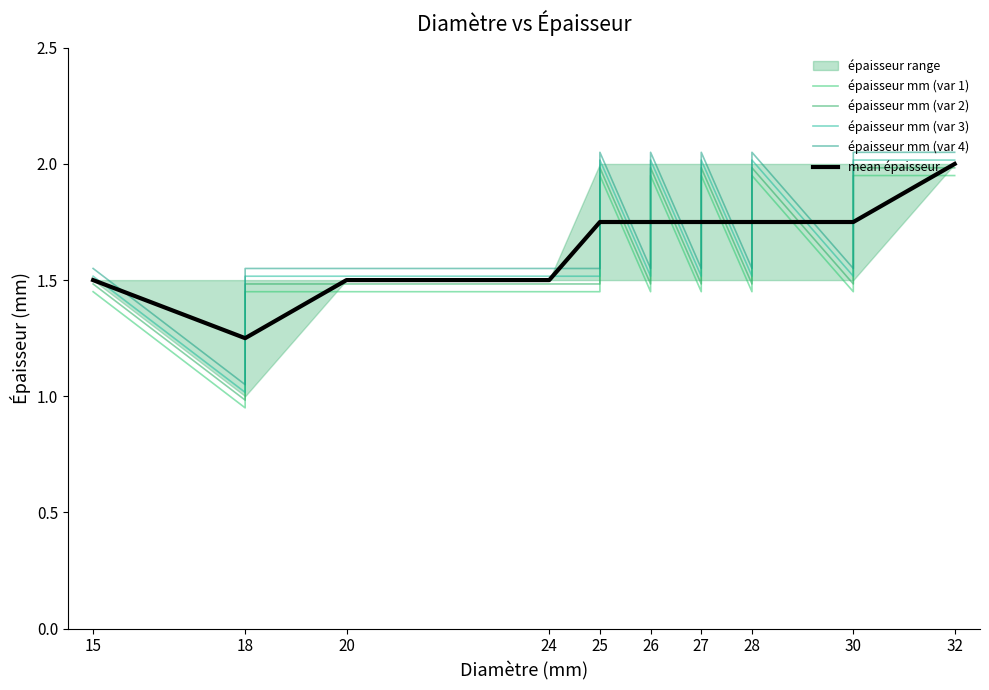

How many points are higher than both their immediate neighbors (excluding endpoints)?

4